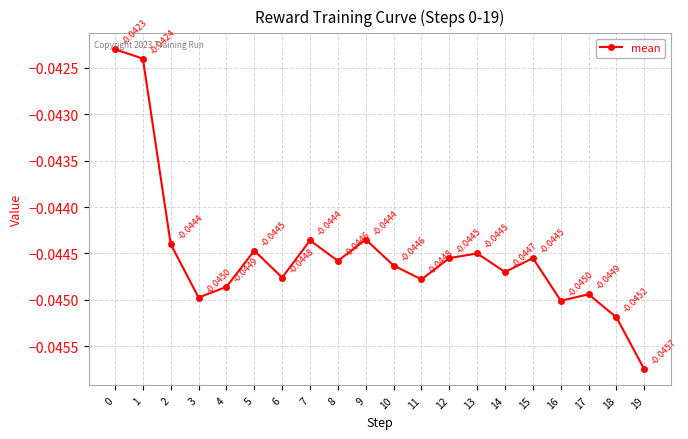

True or false: the data has more than 2 interior local peaks.

True